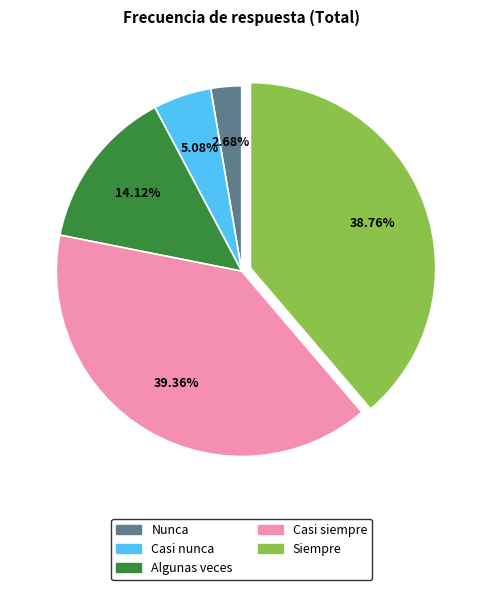

Is Casi nunca the majority of the pie?

No